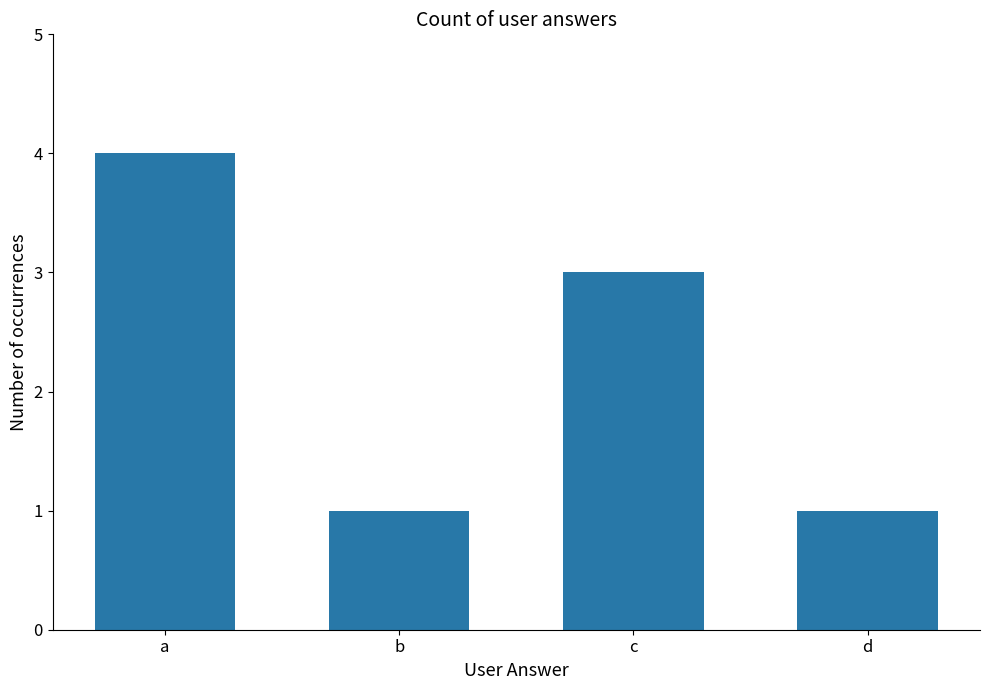

How many bars are there in total?

4